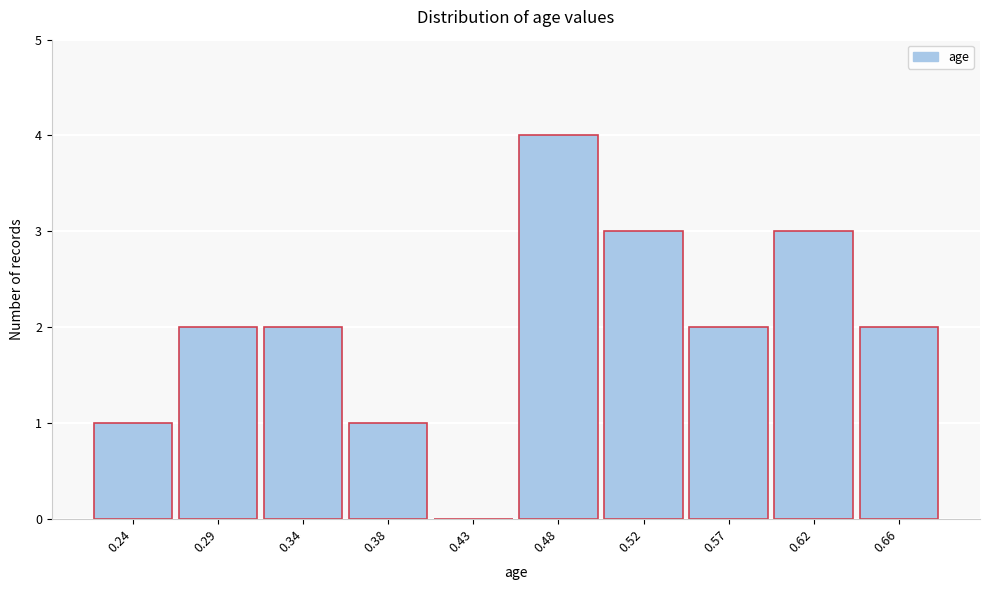

Reading right to left, what are all the values shown in this chart?

0.66=2	0.62=3	0.57=2	0.52=3	0.48=4	0.43=0	0.38=1	0.34=2	0.29=2	0.24=1